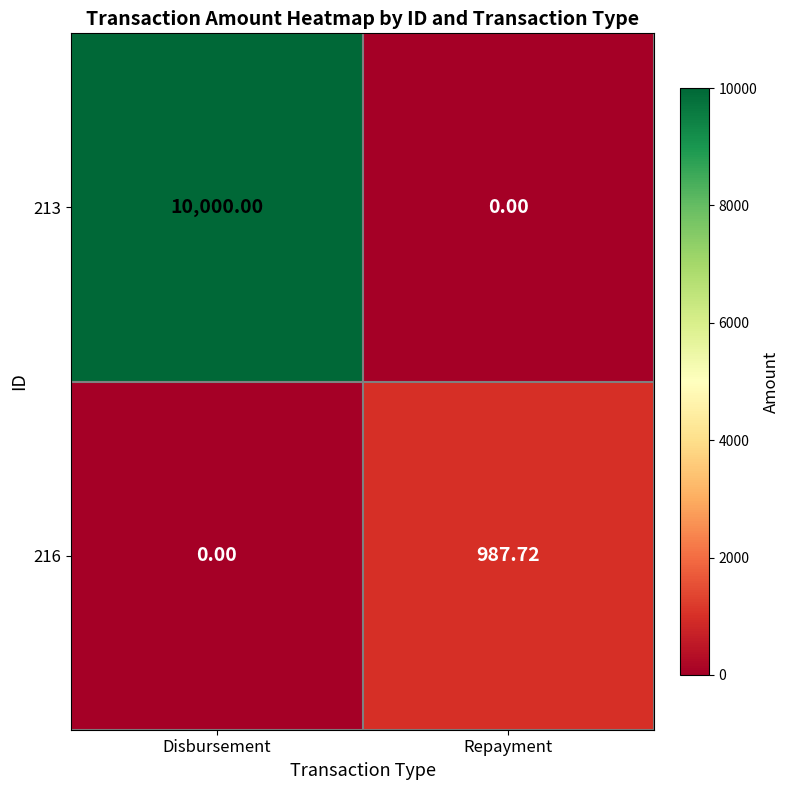

What is the spread (max minus min) of values at Repayment?

987.7